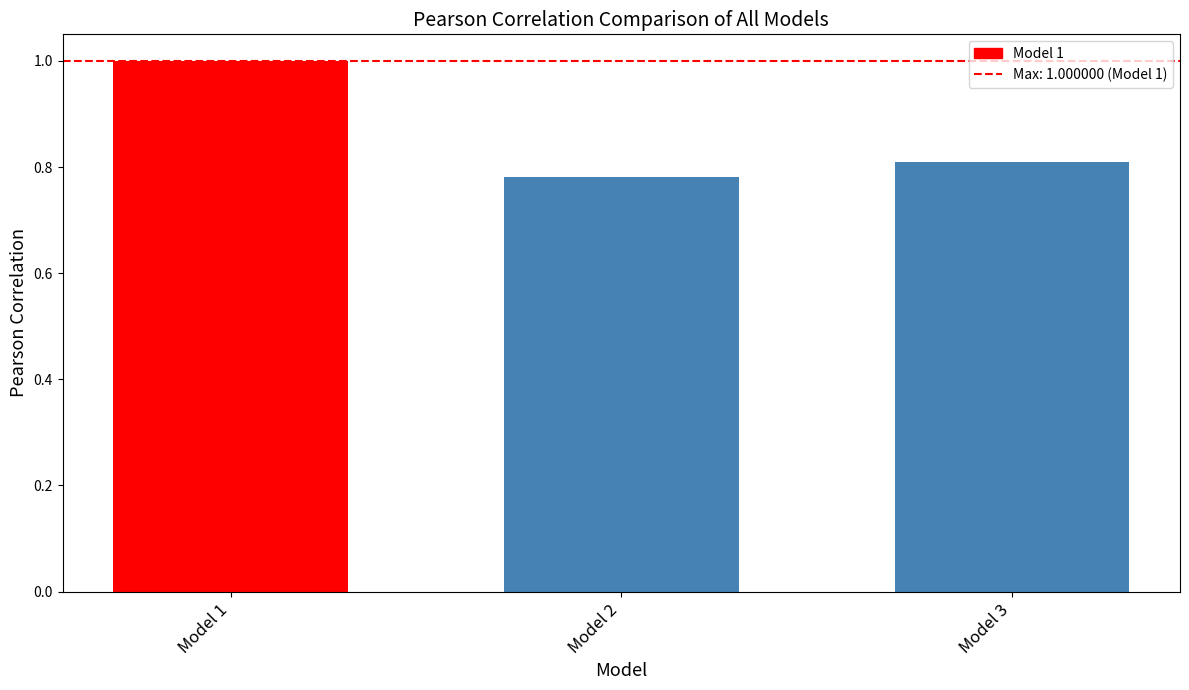

What is the average value?

0.9